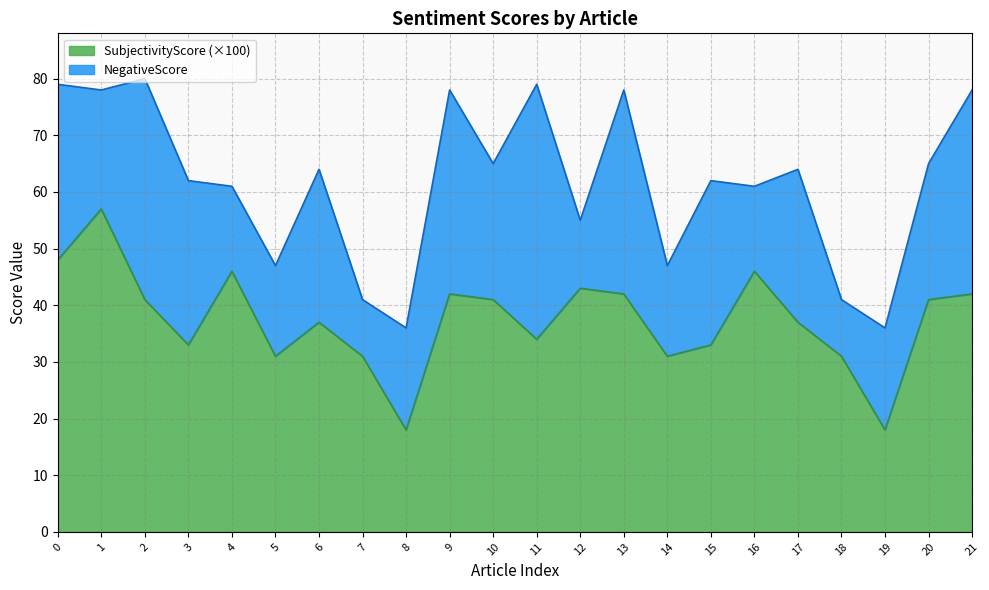

What is the smallest value displayed?

18.0